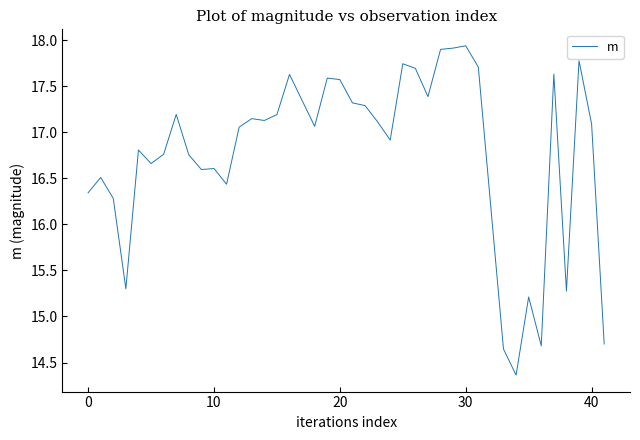

What is the difference between the maximum and minimum values?

3.6